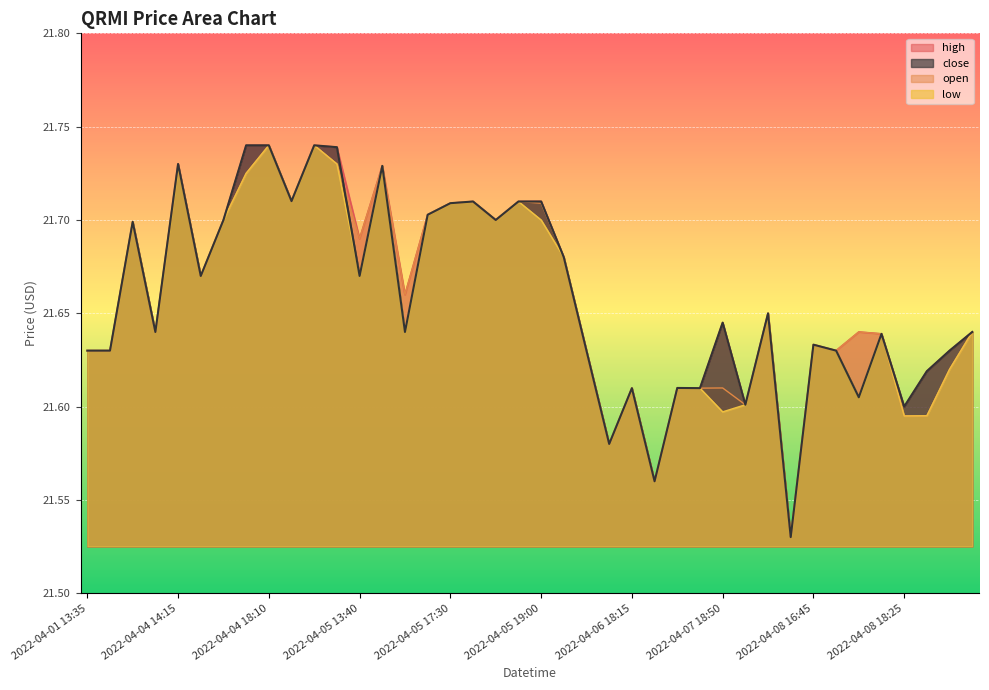

Which series has the largest range (max minus min)?

open